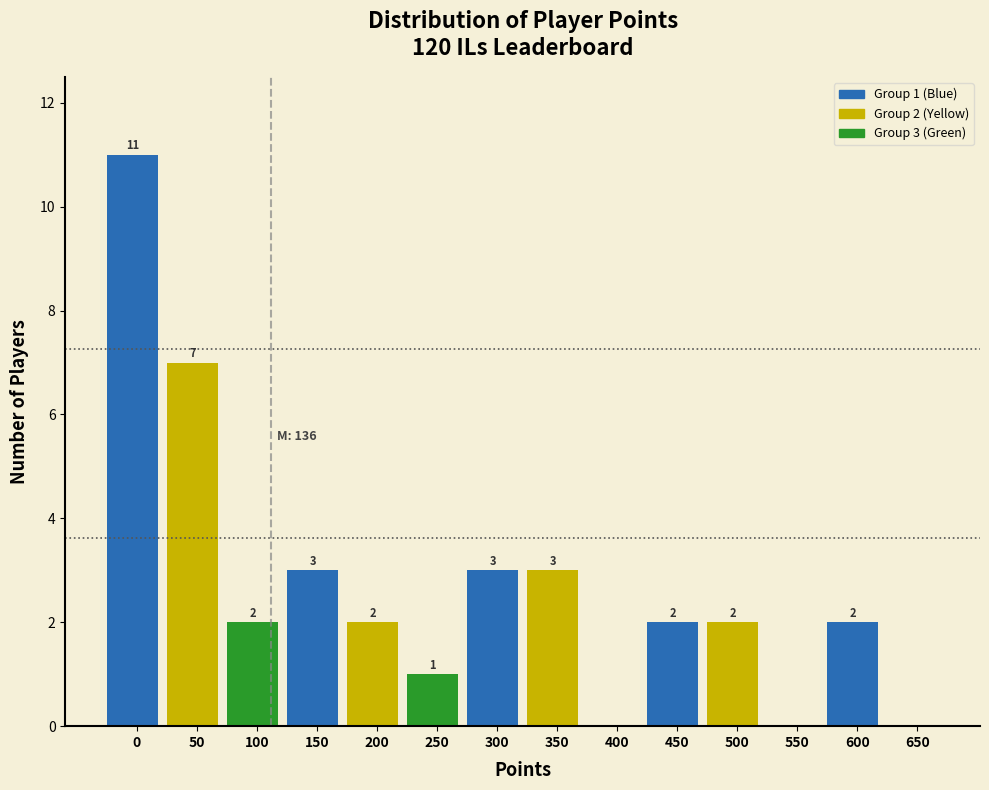

Reading left to right, list all the values displayed in this chart.

0=11	50=7	100=2	150=3	200=2	250=1	300=3	350=3	400=0	450=2	500=2	550=0	600=2	650=0